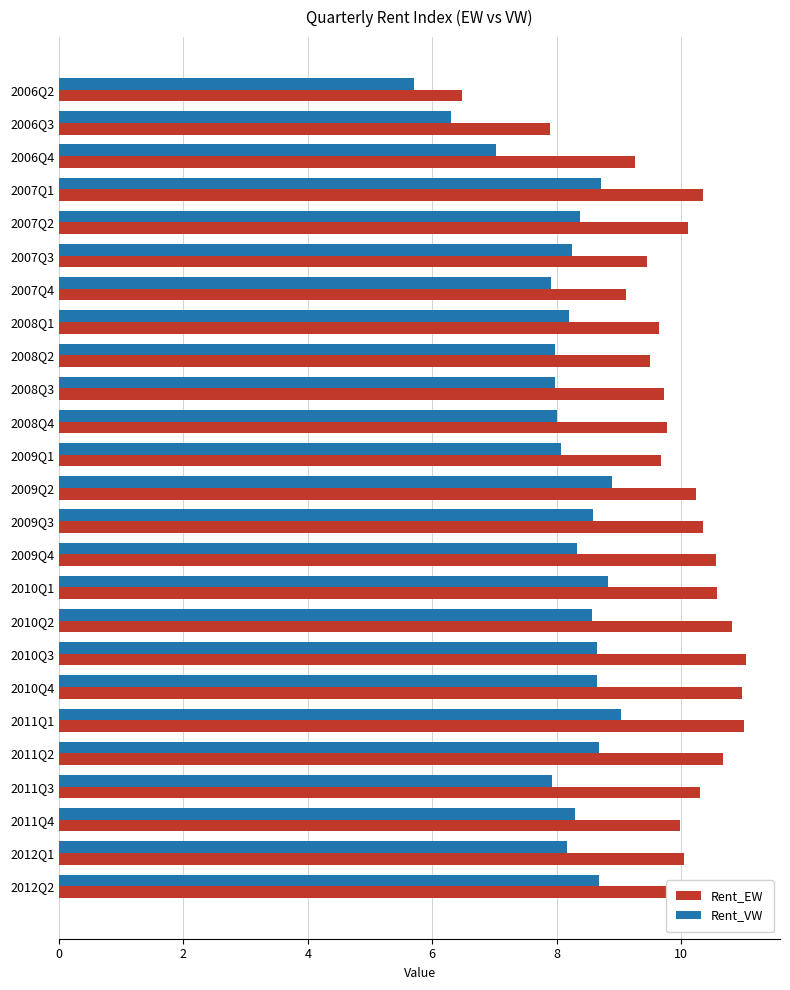

What are all the series names shown in the legend?

Rent_EW, Rent_VW